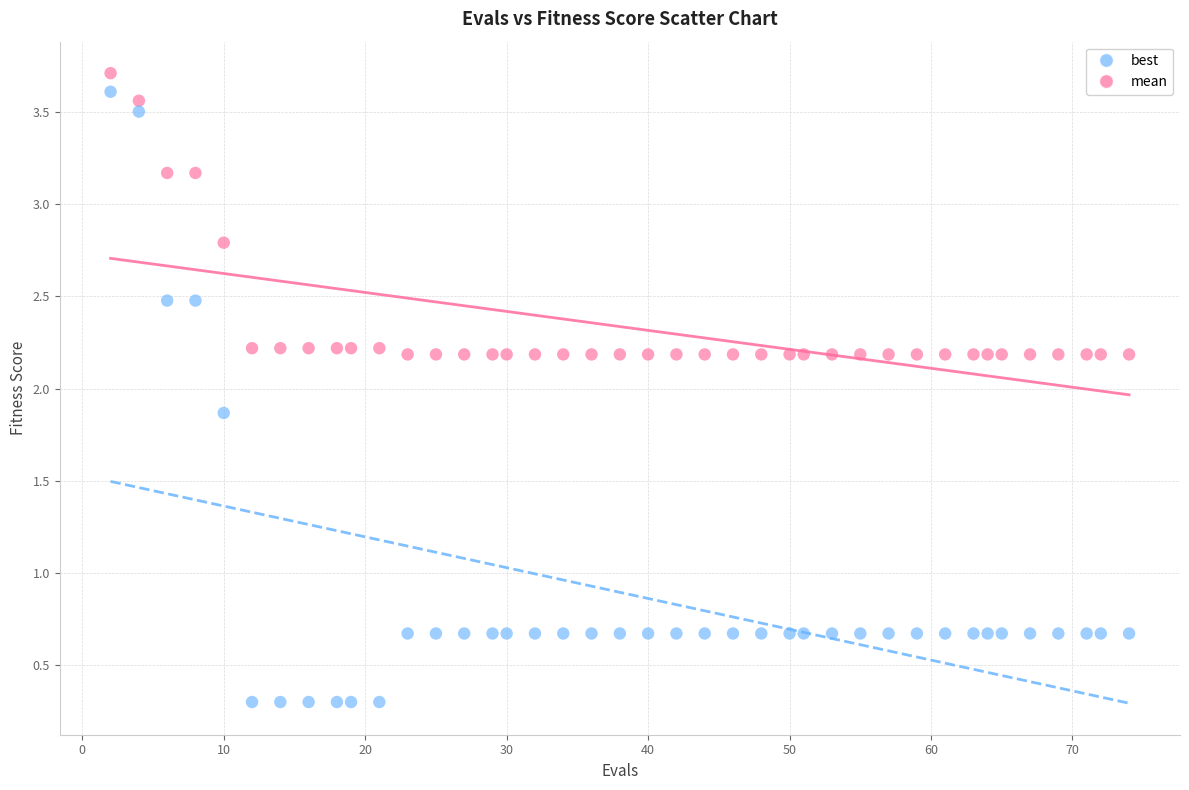

Across all data points, what is the range of X values (max minus min)?

72.0